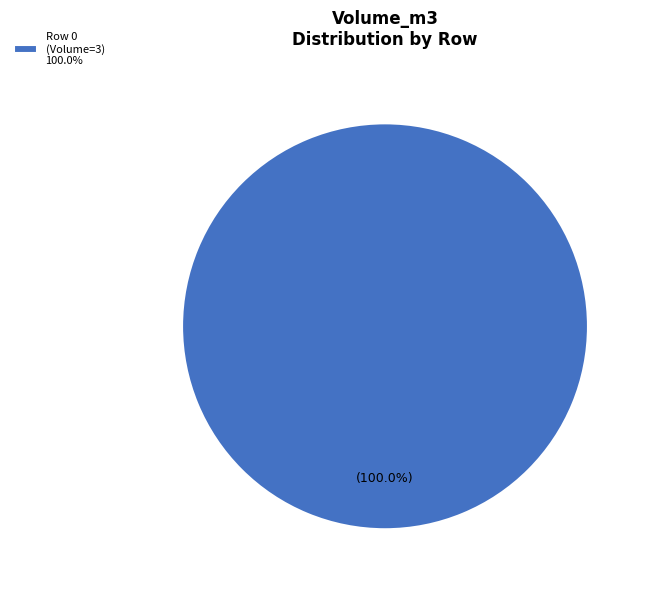

Rank the categories by value from lowest to highest.

Row 0 (Volume=3) 100.0%